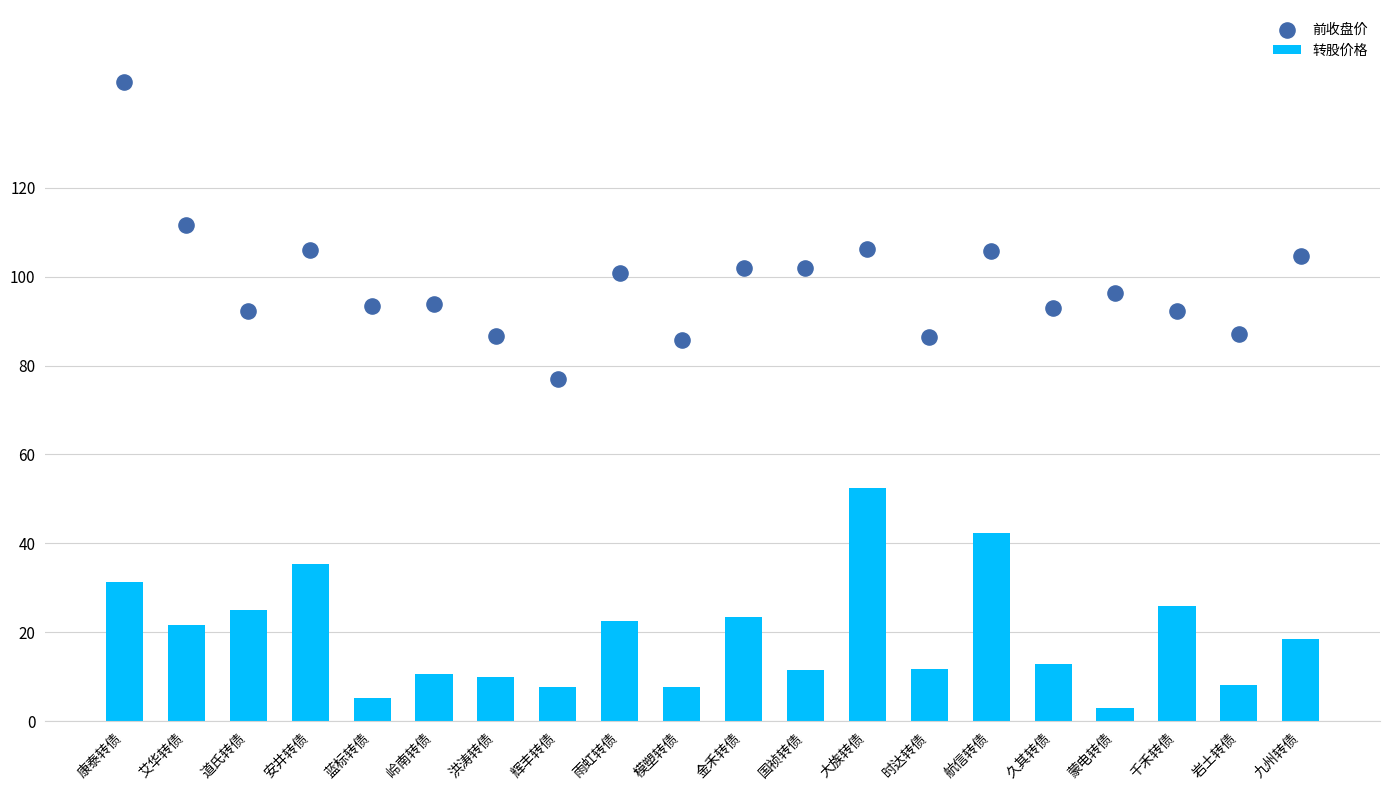

Which series has the largest total across all categories?

前收盘价